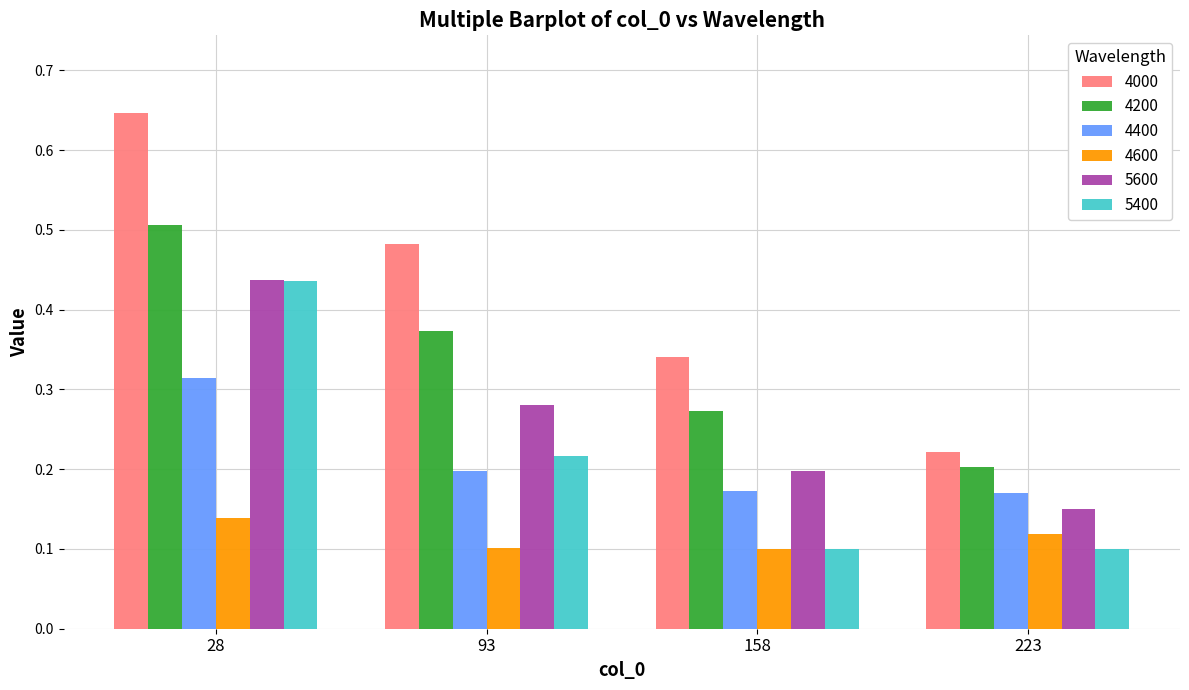

At which category does the chart reach its peak across all series?

28